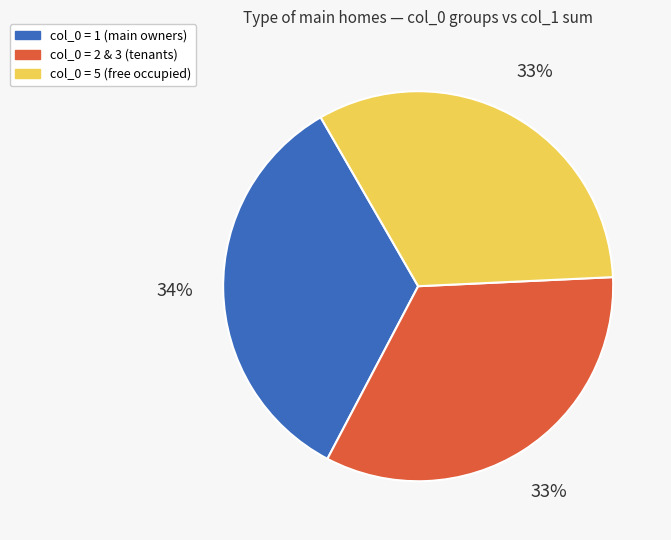

What percentage is the col_0 = 2 & 3 (tenants) slice, to the nearest percent?

33%